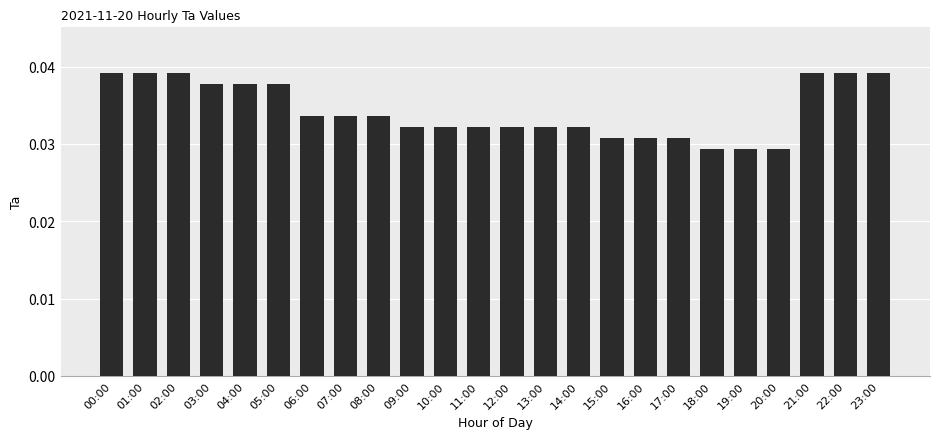

How many values are between 0 and 1?

24